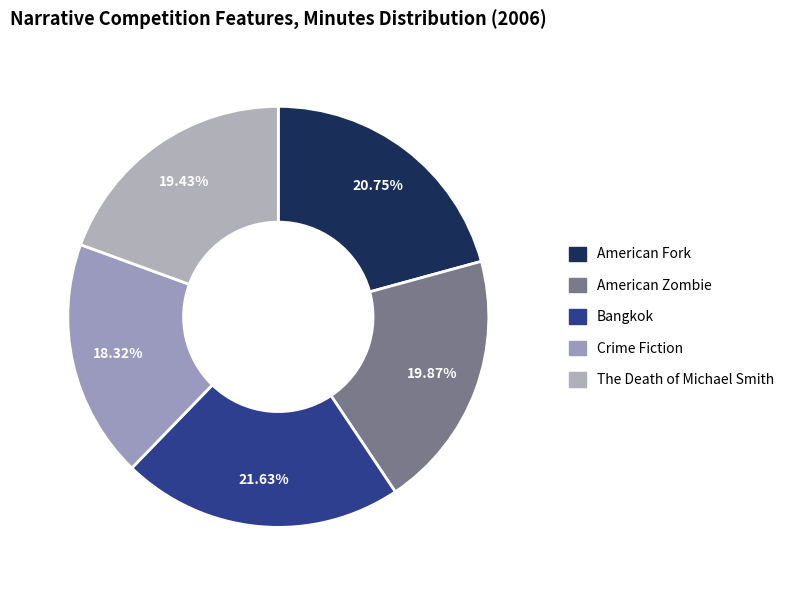

What is the smallest slice in the pie chart?

Crime Fiction